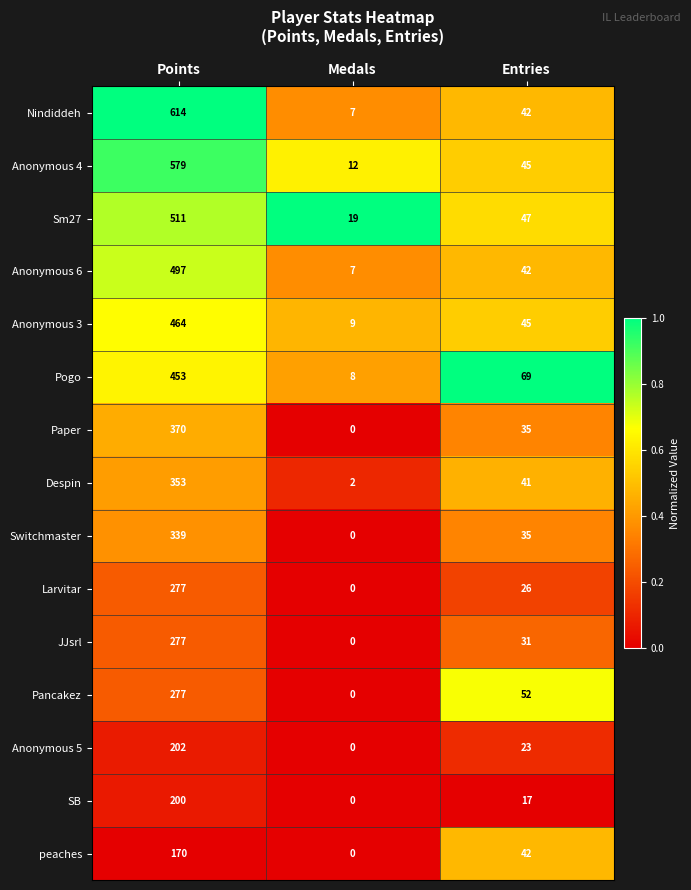

What is the approximate value of Anonymous 5 at Points?

202